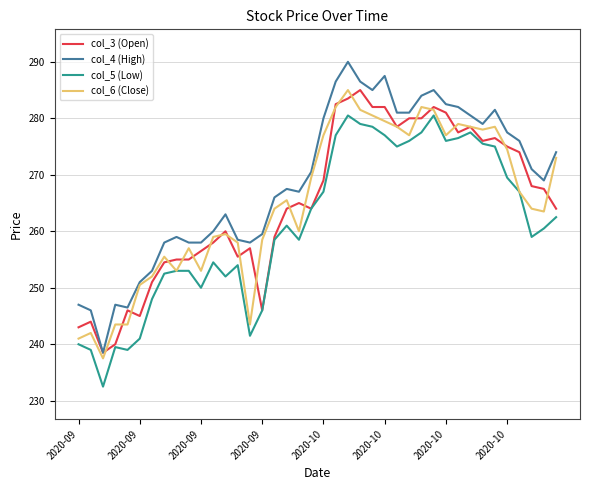

True or false: col_5 (Low) and col_4 (High) intersect in this chart.

False